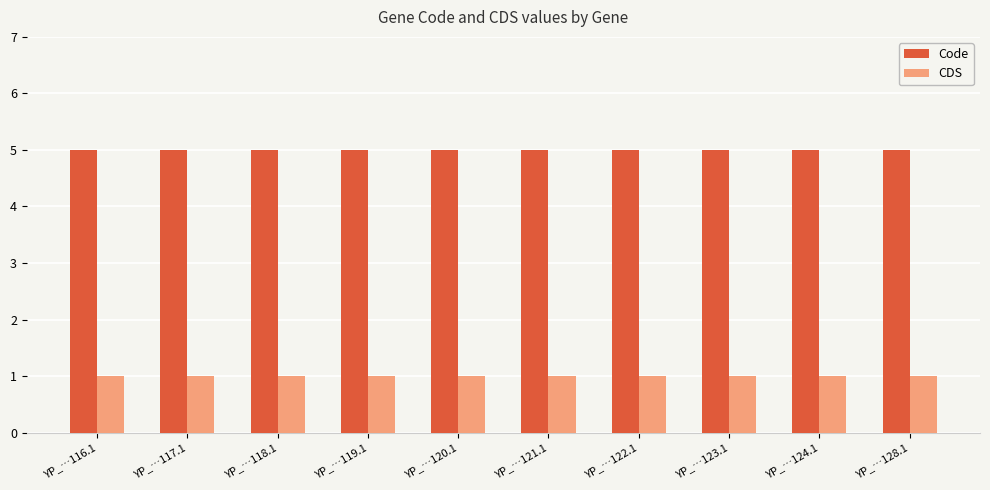

Is it true that CDS equals 2 at YP_…119.1?

False